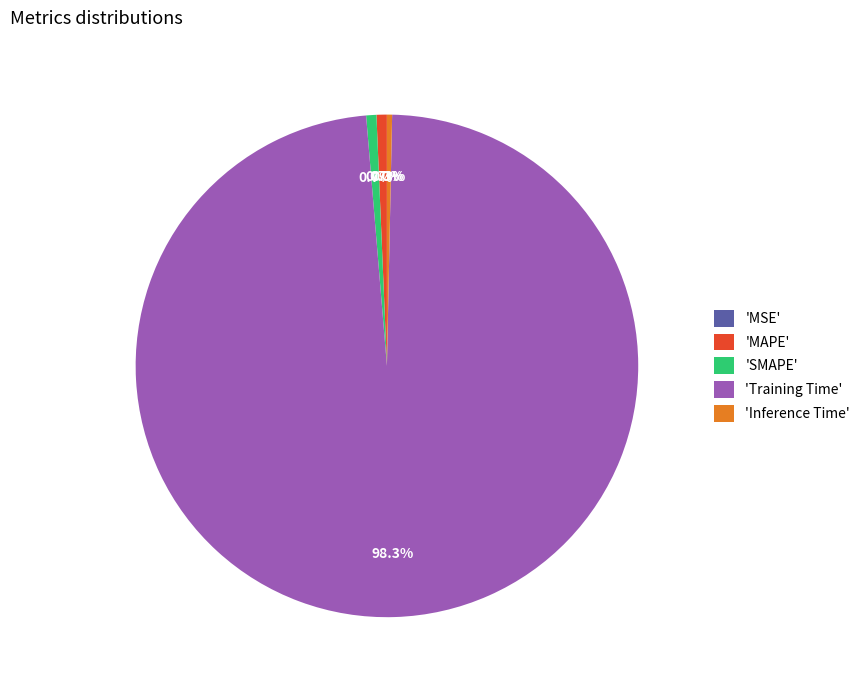

Is 'Inference Time' the majority of the pie?

No